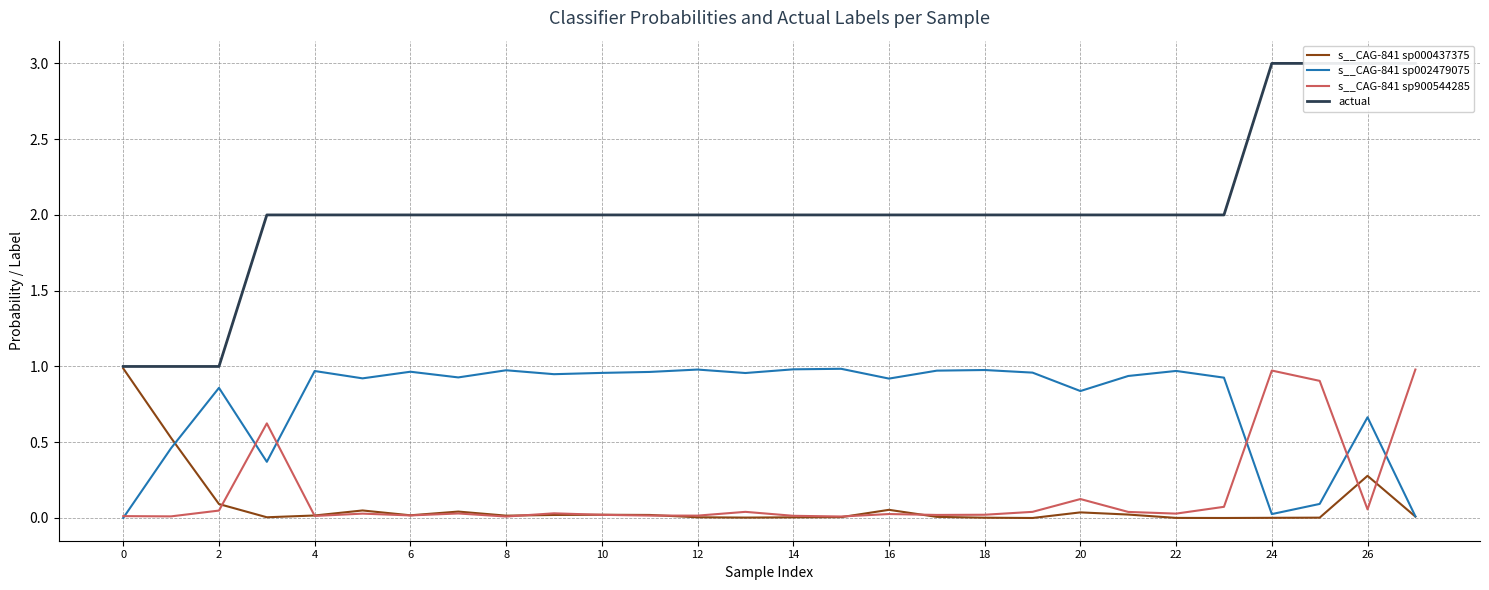

Which series changed the most between 19 and 27?

actual